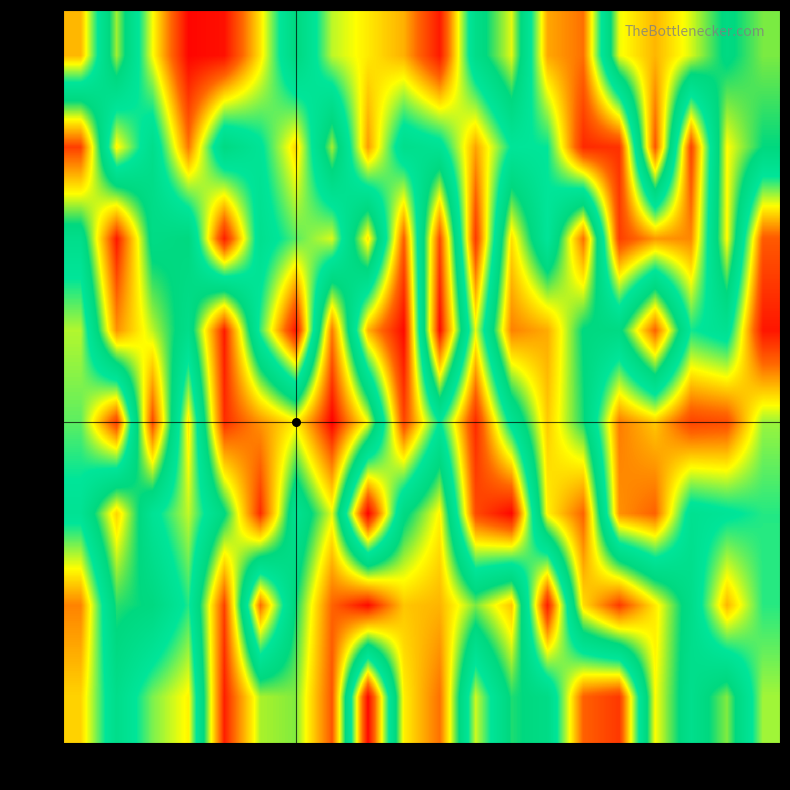

At which category is the sum across all series the highest?

C7